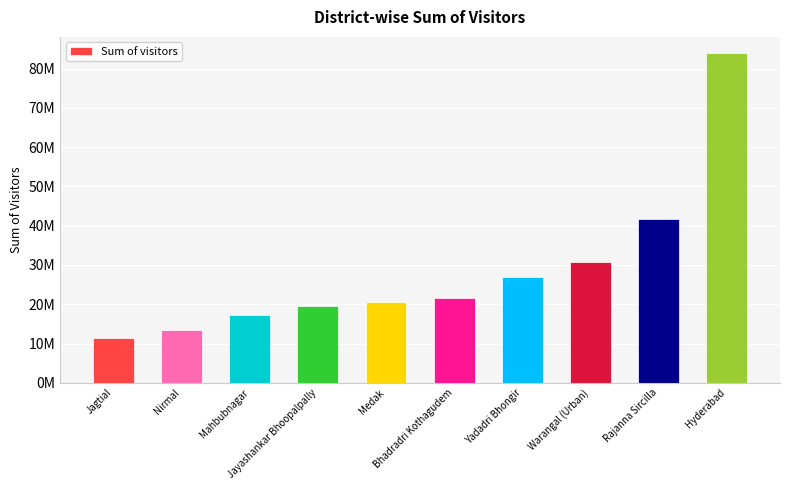

List the labels in order of value, smallest first.

Jagtial, Nirmal, Mahbubnagar, Jayashankar Bhoopalpally, Medak, Bhadradri Kothagudem, Yadadri Bhongir, Warangal (Urban), Rajanna Sircilla, Hyderabad